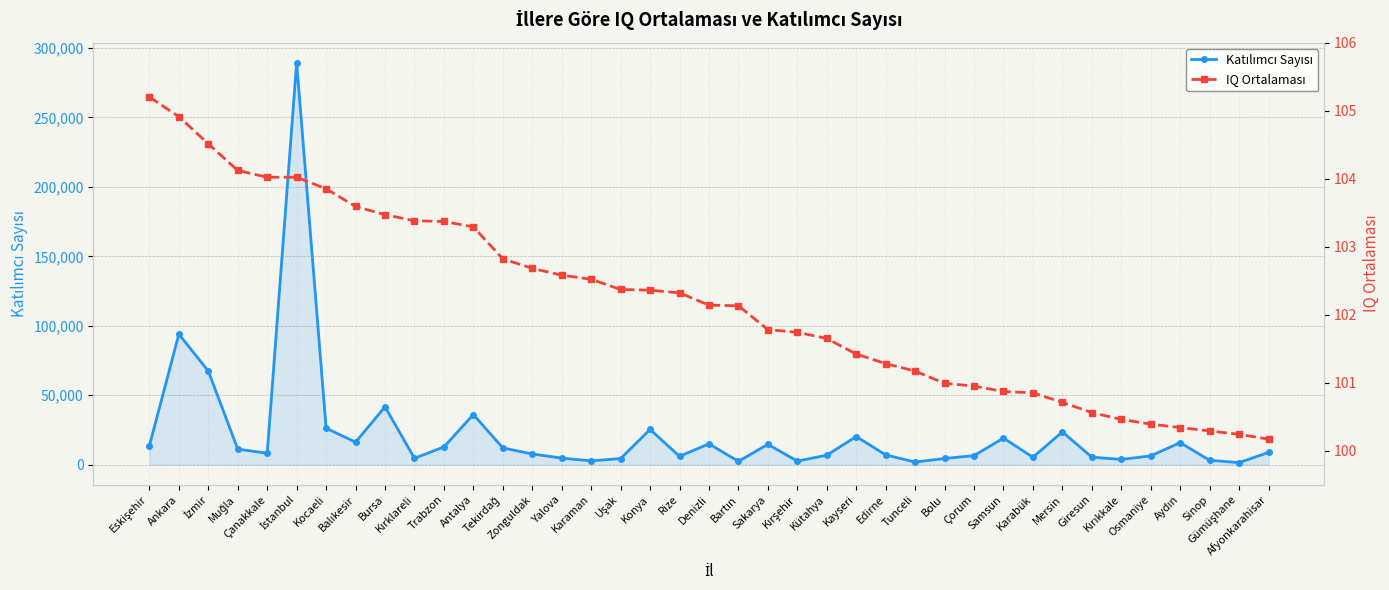

What is the lowest value of the IQ Ortalaması series?

100.2